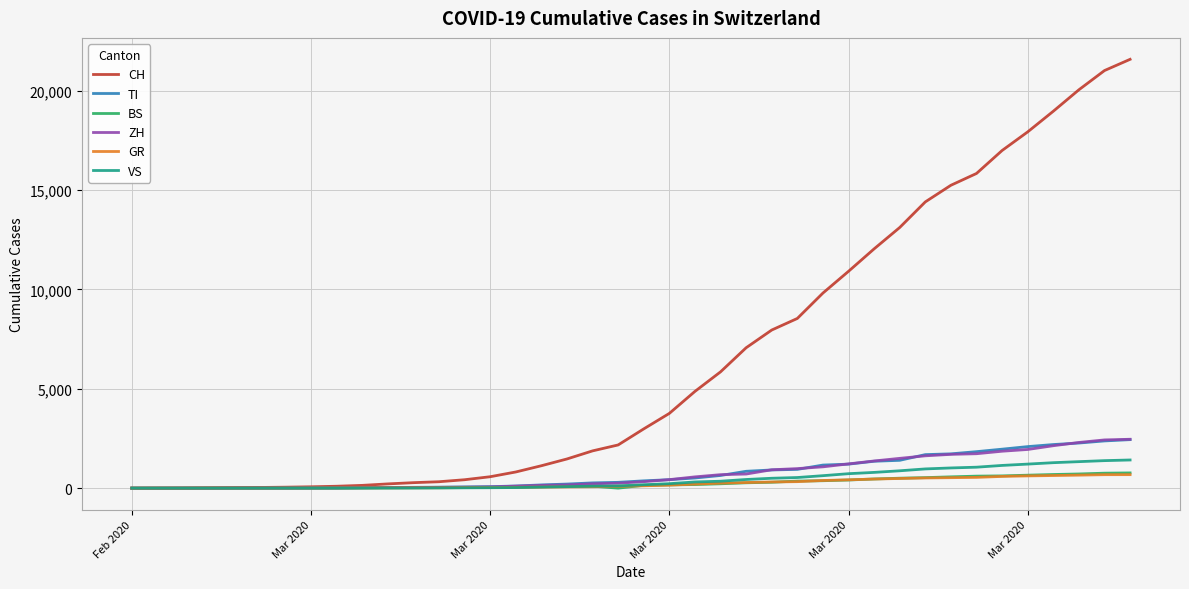

Which series has the widest spread of values?

CH